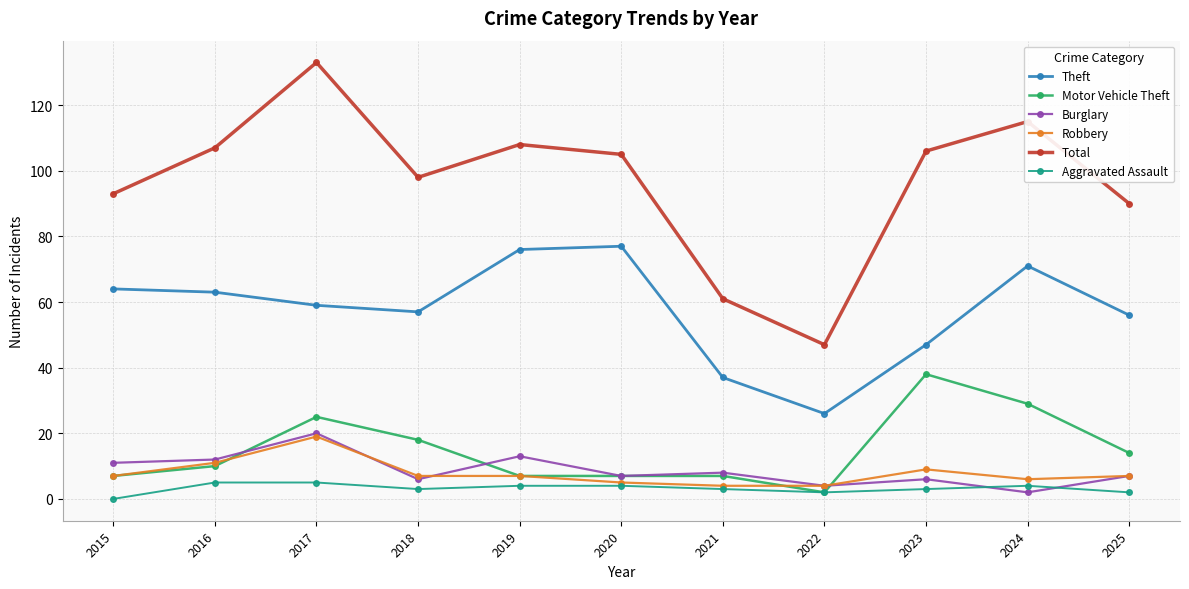

What are all the series names shown in the legend?

Theft, Motor Vehicle Theft, Burglary, Robbery, Total, Aggravated Assault